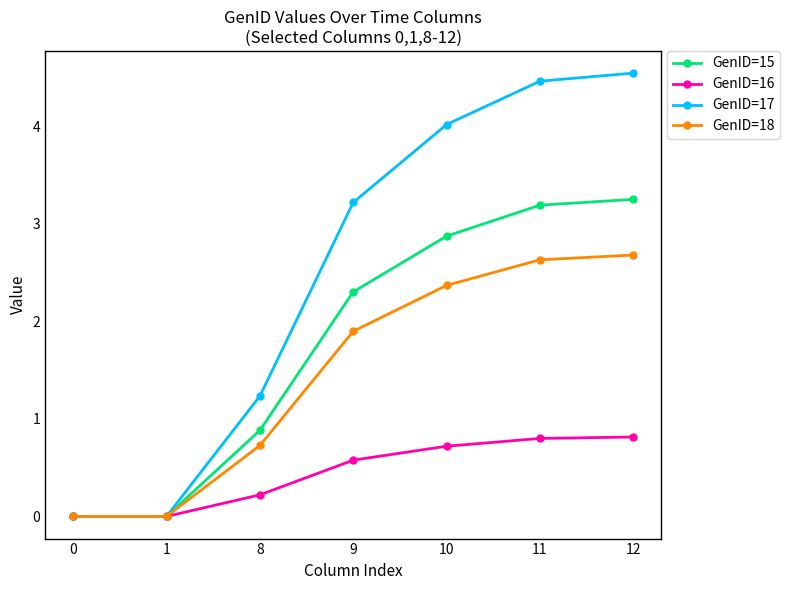

Which category has the highest value in the GenID=17 series?

12